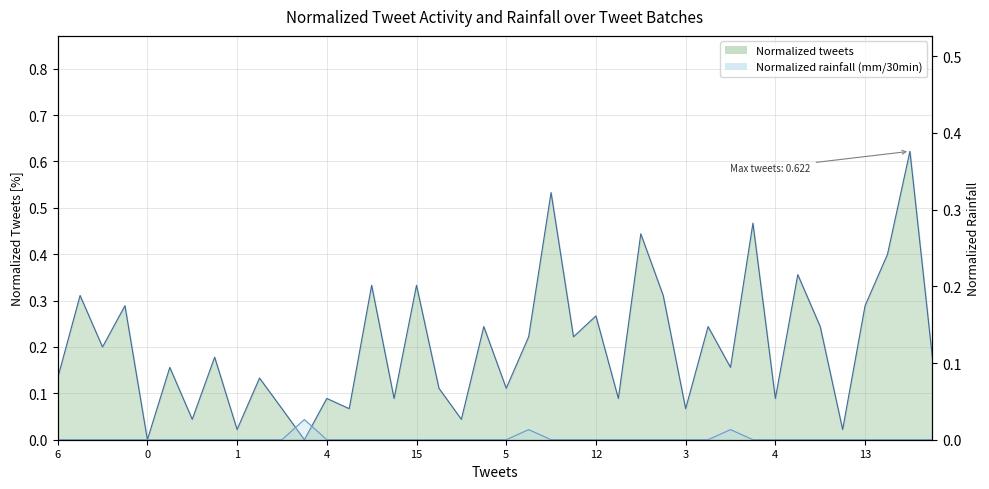

Is the value of Normalized rainfall (mm/30min) at 24 greater than the value of Normalized tweets at 12?

No